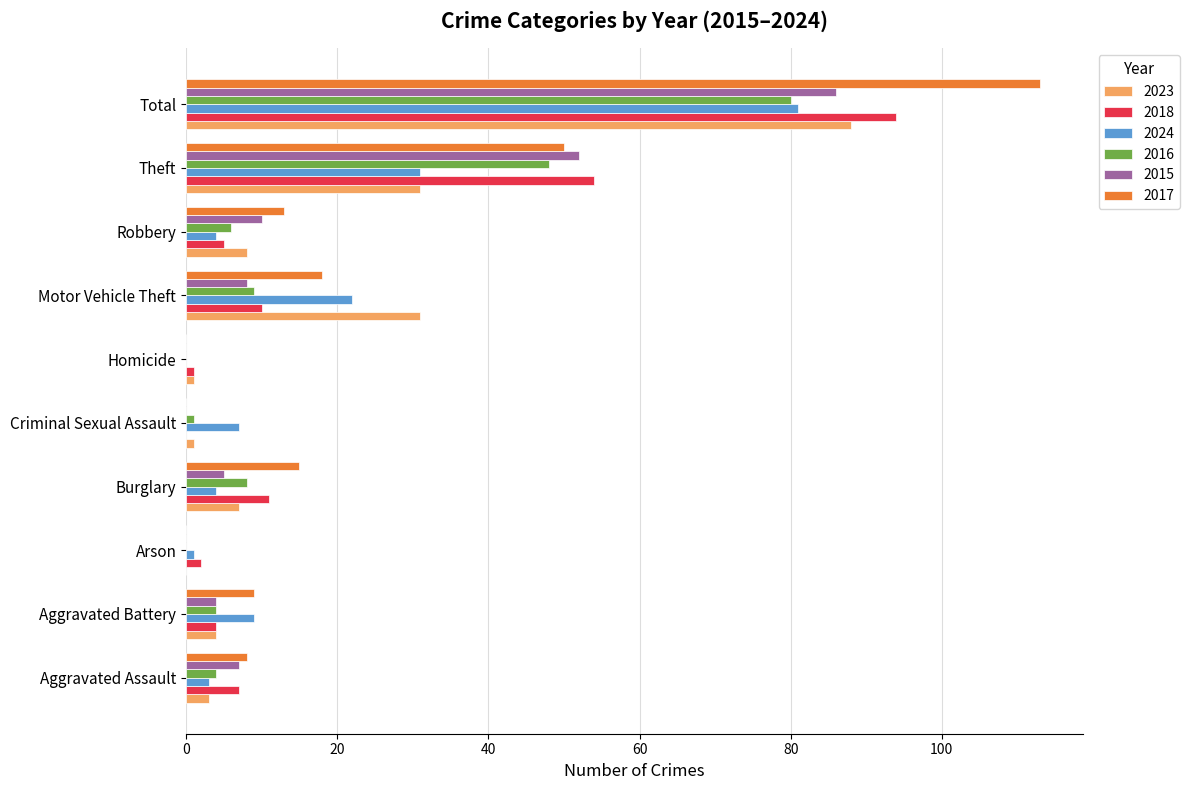

What is the sum of the 2017 values at Motor Vehicle Theft and Robbery?

31